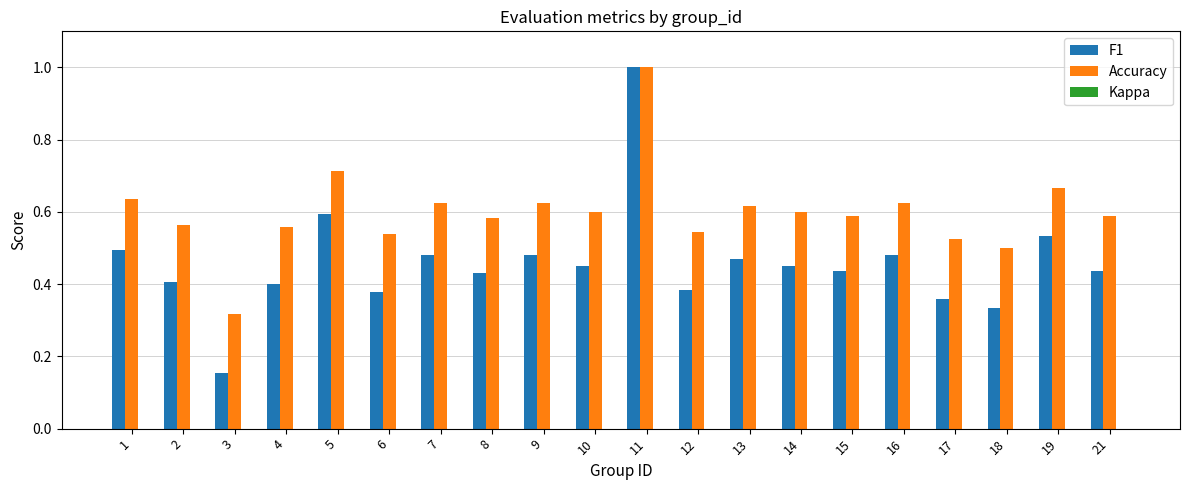

Count the number of categories in the chart.

20